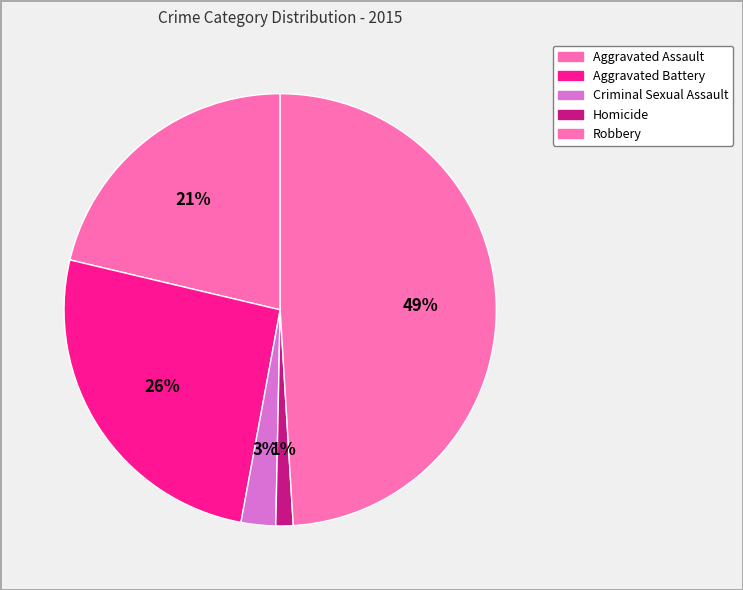

How many slices are in this pie chart?

5